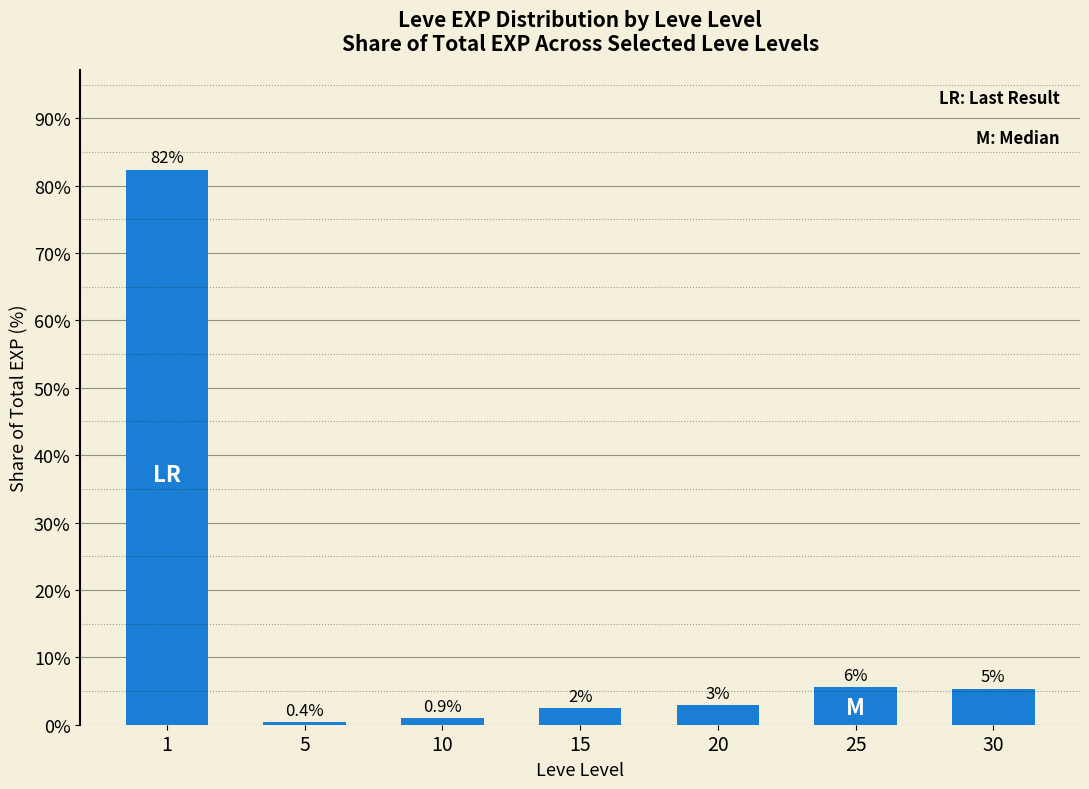

How many bars are there in total?

7